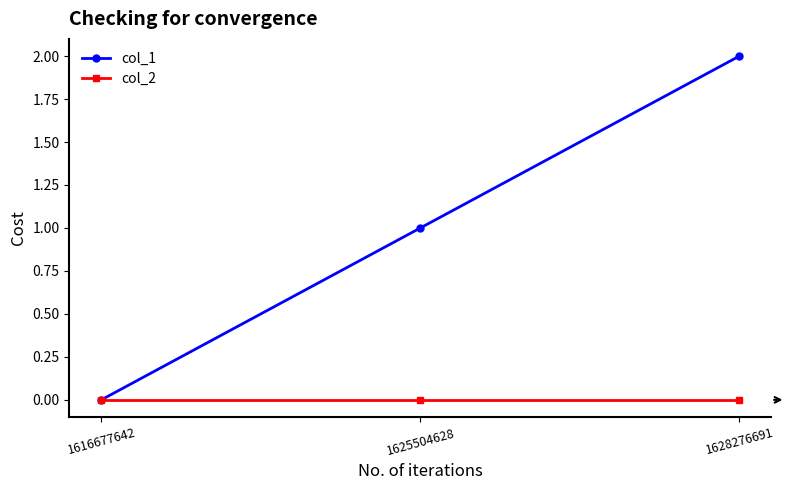

What is the difference between the maximum and minimum values in the col_1 series?

2